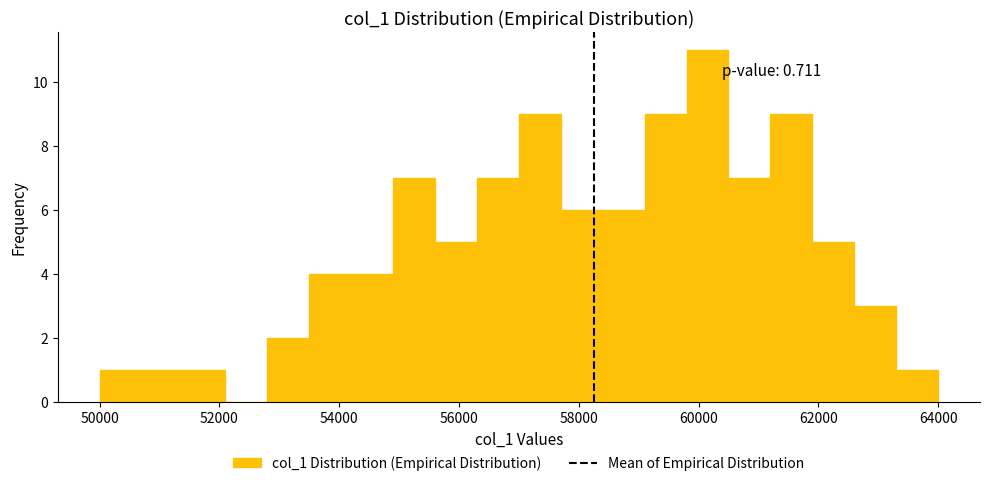

Read against the x-axis, roughly where is the centre of the tallest bar?

60200